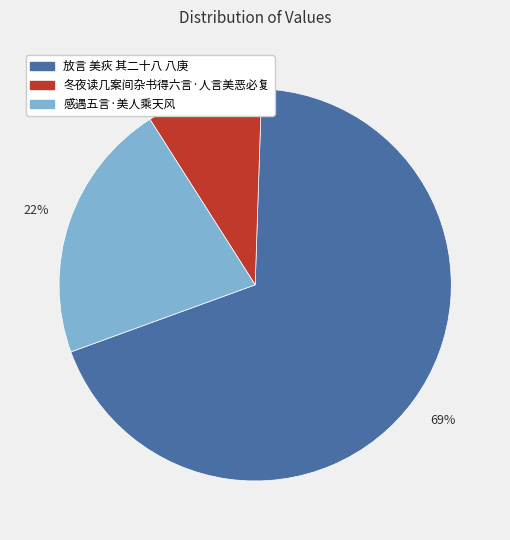

Does 放言 美疢 其二十八 八庚 account for over 50% of the chart?

Yes